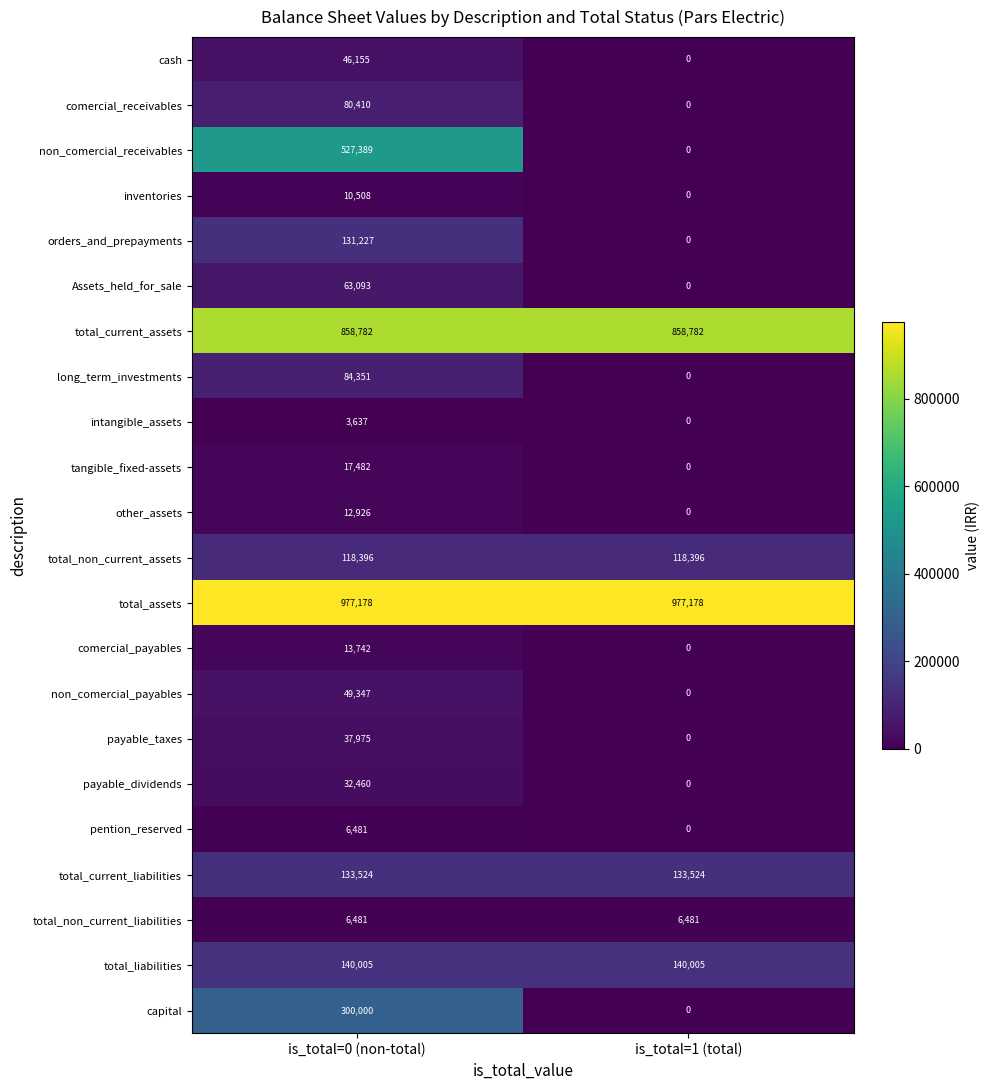

What is the maximum value shown in the chart?

977178